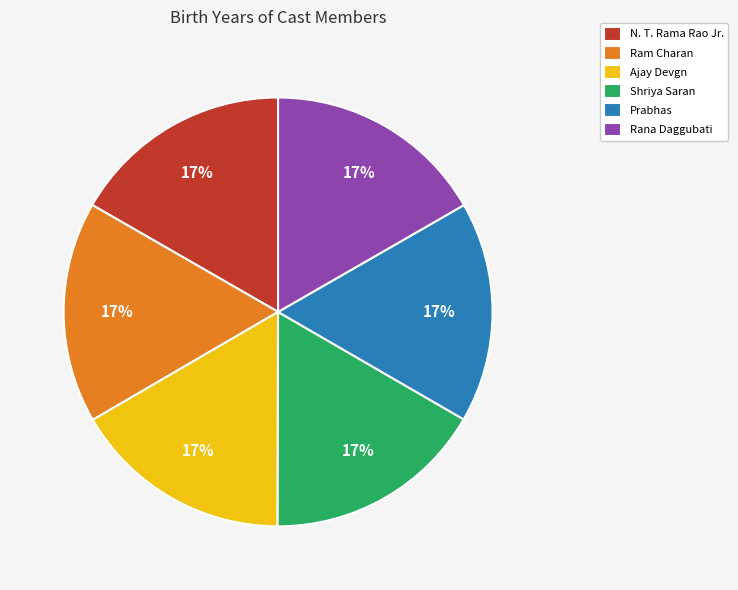

Approximately how many times larger is the value at Ajay Devgn compared to N. T. Rama Rao Jr.?

1.0